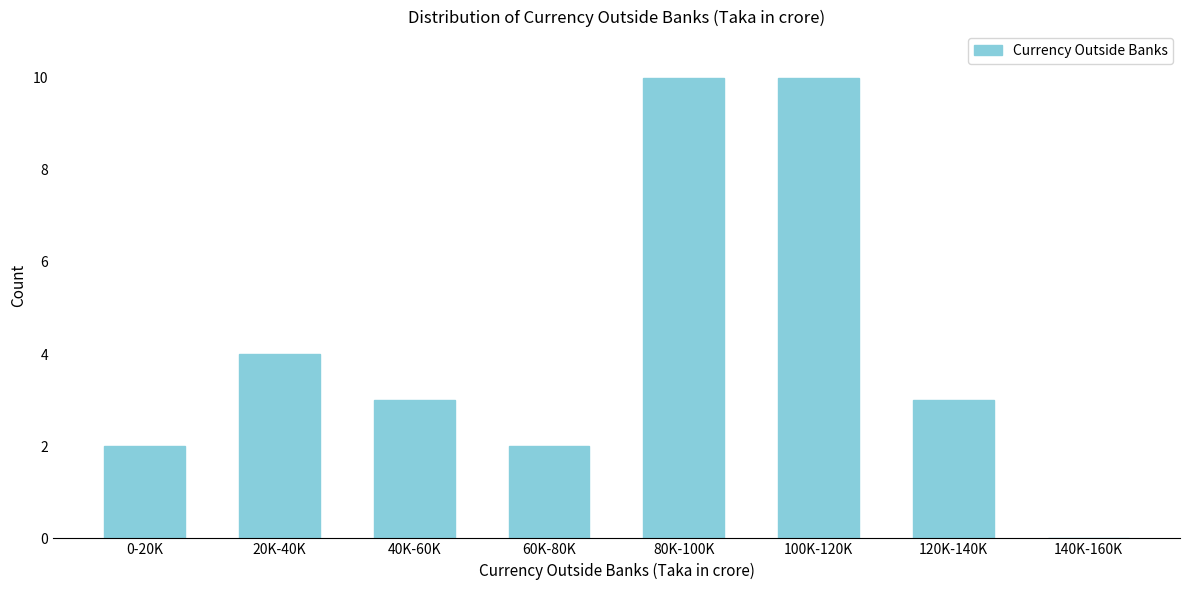

Reading left to right, list all the values displayed in this chart.

0-20K=2	20K-40K=4	40K-60K=3	60K-80K=2	80K-100K=10	100K-120K=10	120K-140K=3	140K-160K=0